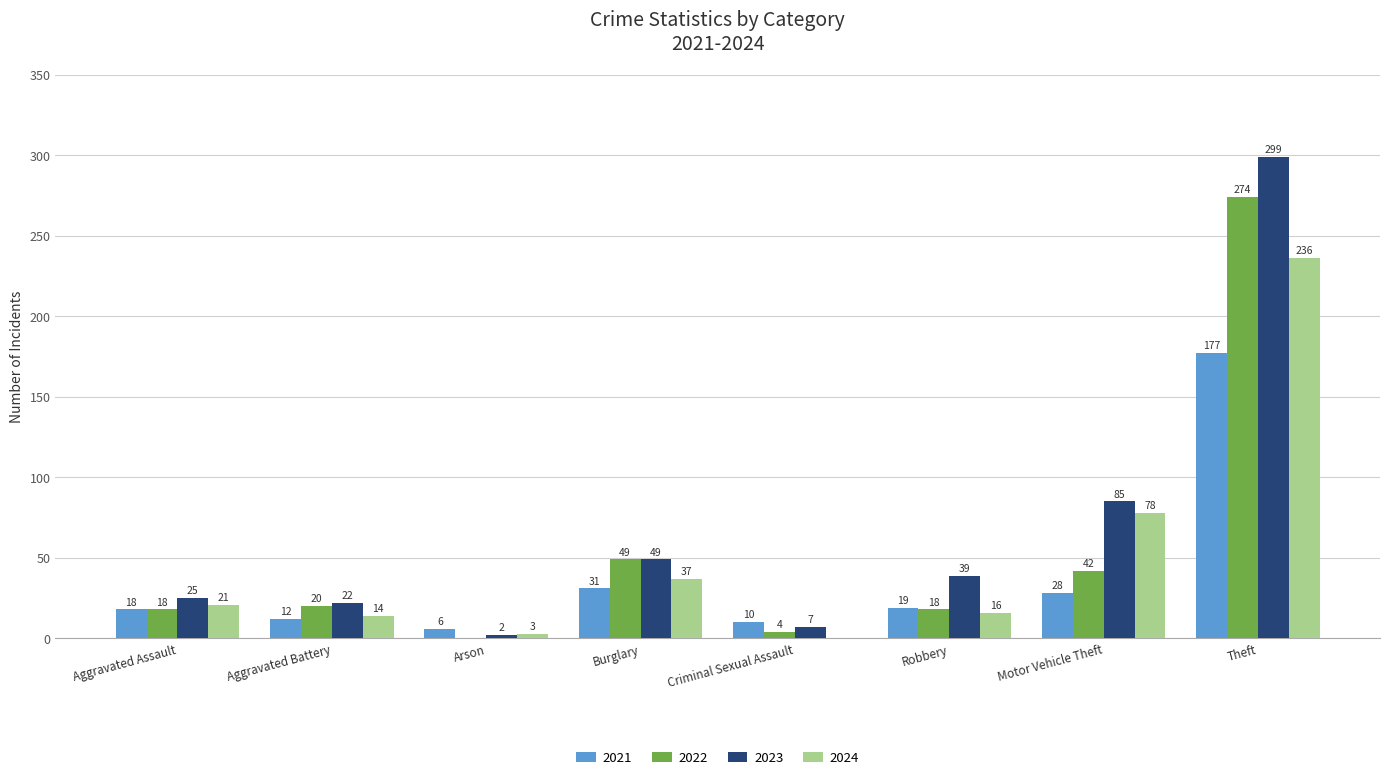

Which series changed the most between Burglary and Theft?

2023